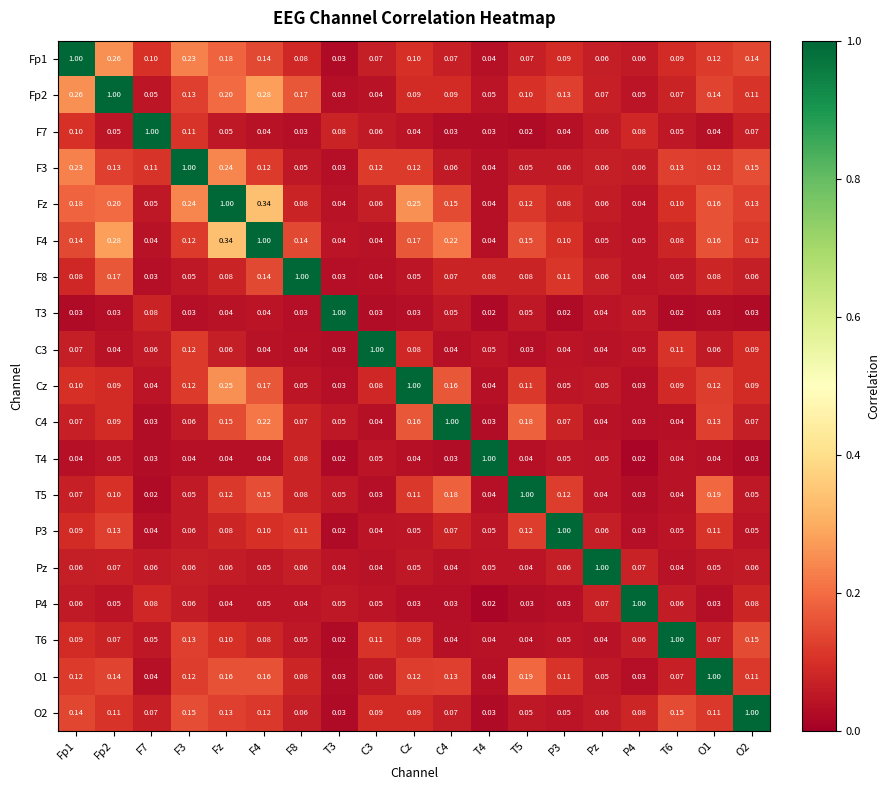

What is the difference between the highest and lowest values at T5?

1.0